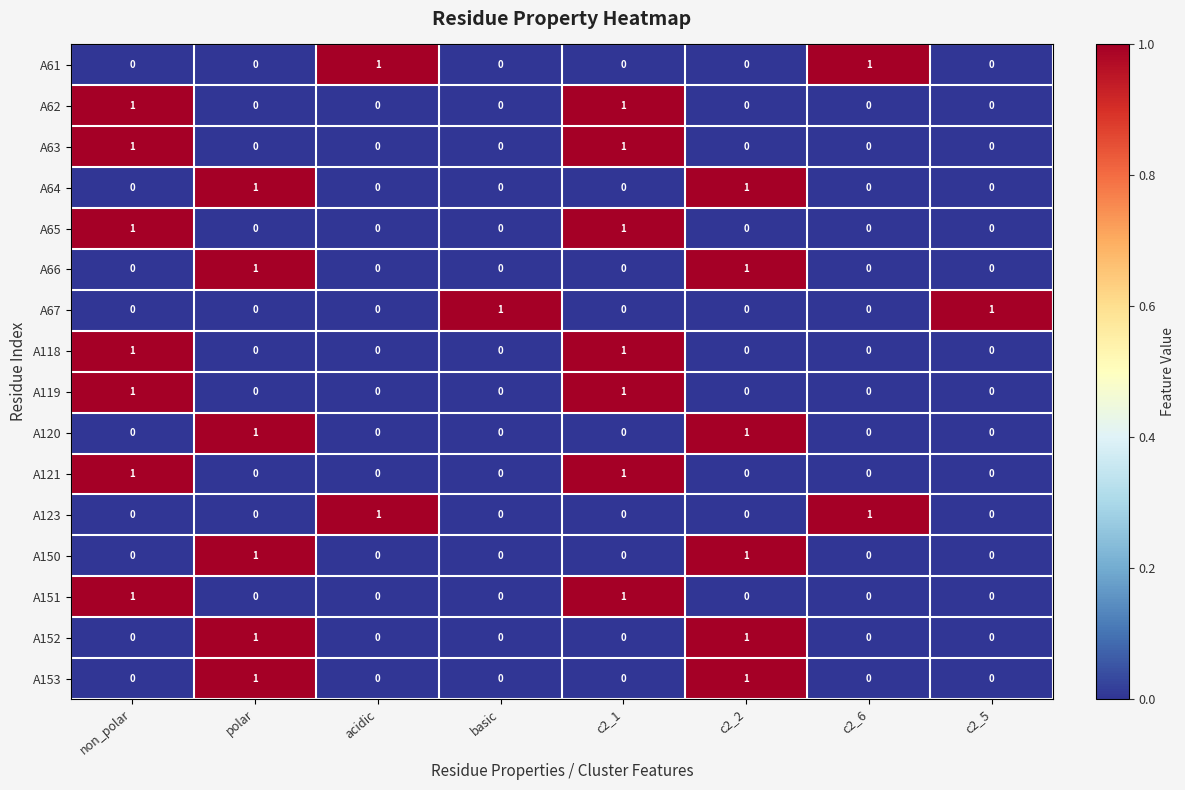

The value of A65 at c2_1 is 1. True or false?

True